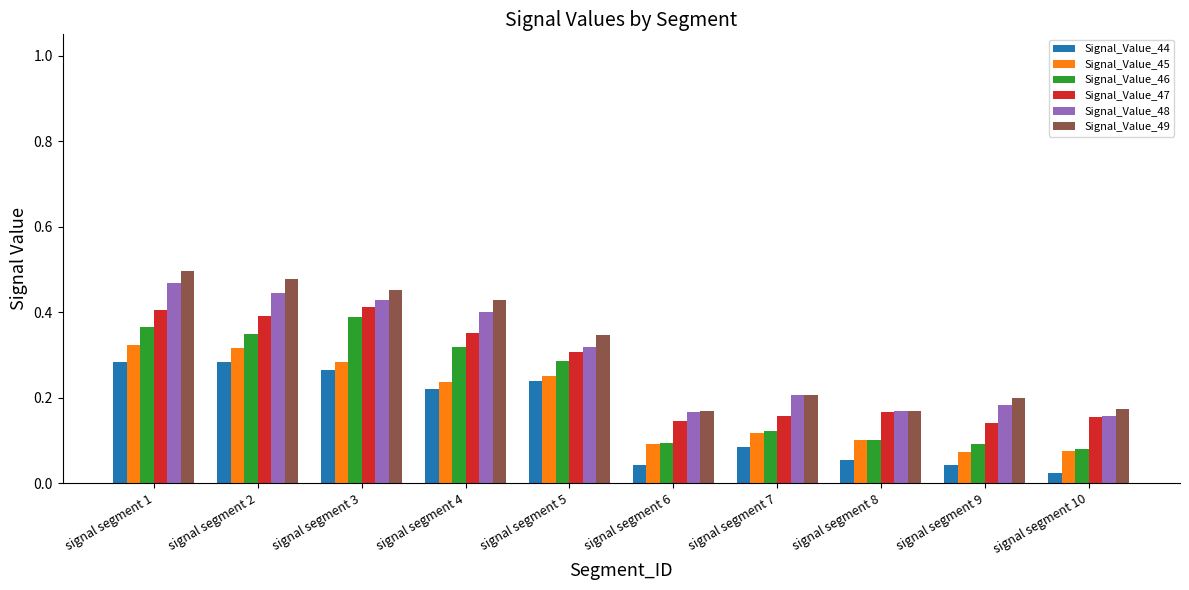

True or false: Signal_Value_46 has a value of 0.3 at signal segment 4.

True